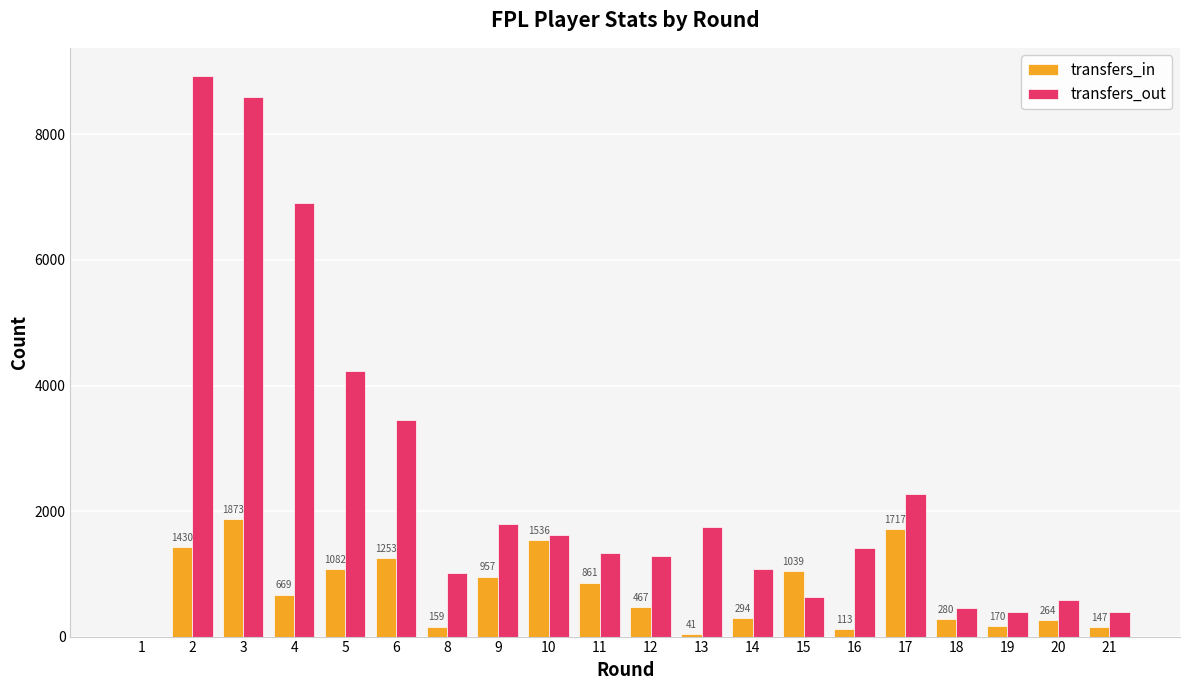

Does the chart contain stacked bars?

No